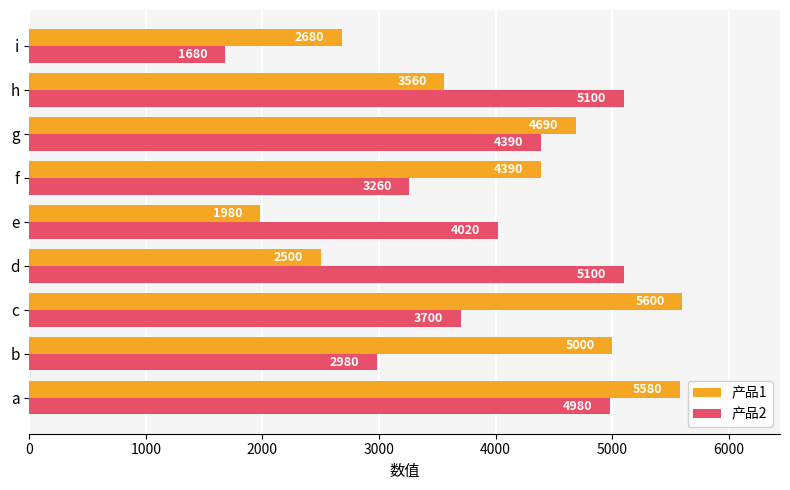

Which category has the lowest value in the 产品1 series?

e